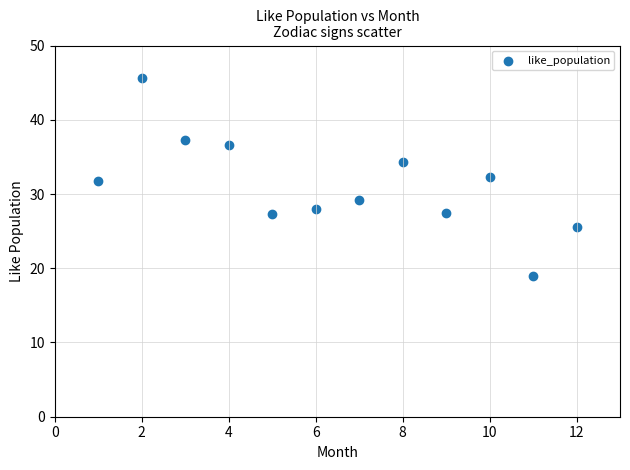

What is the range of X values (max minus min)?

11.0